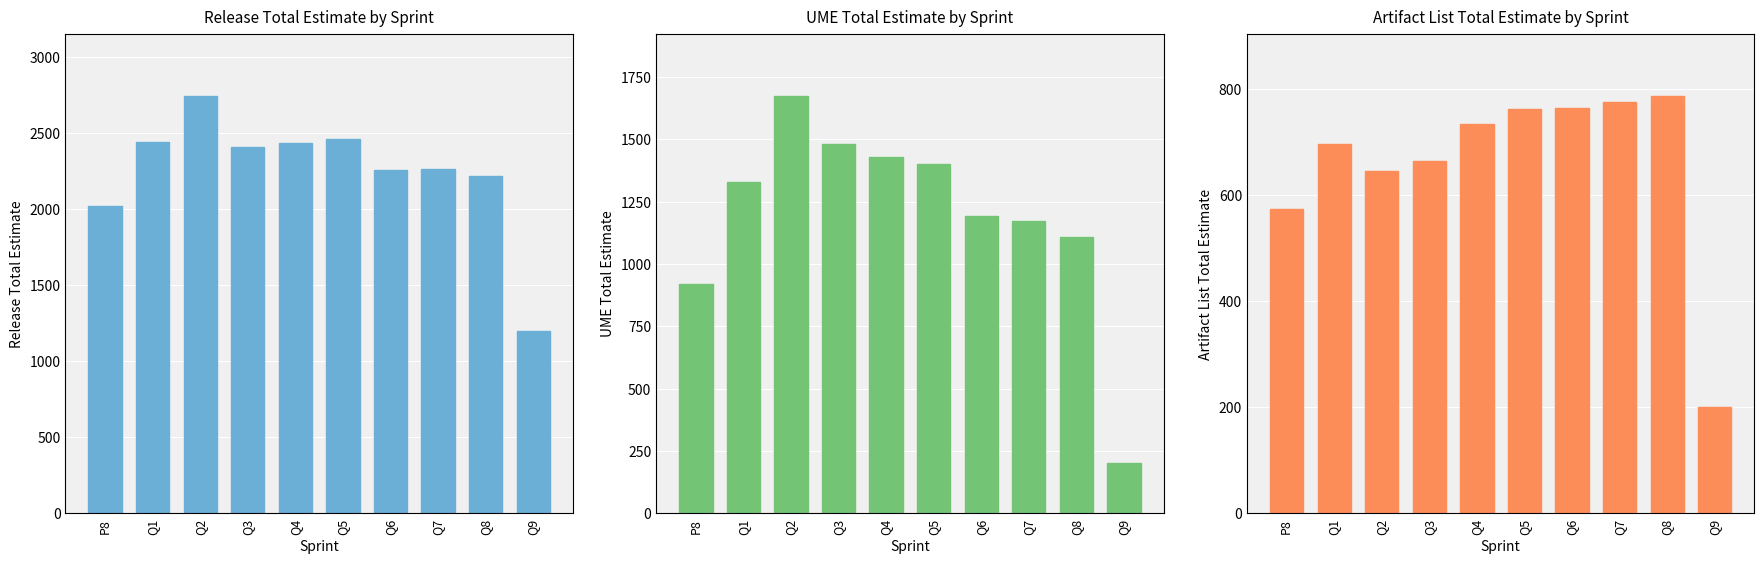

At Q9, list the series in order from smallest to largest.

UME Total Estimate, Artifact List Total Estimate, Release Total Estimate